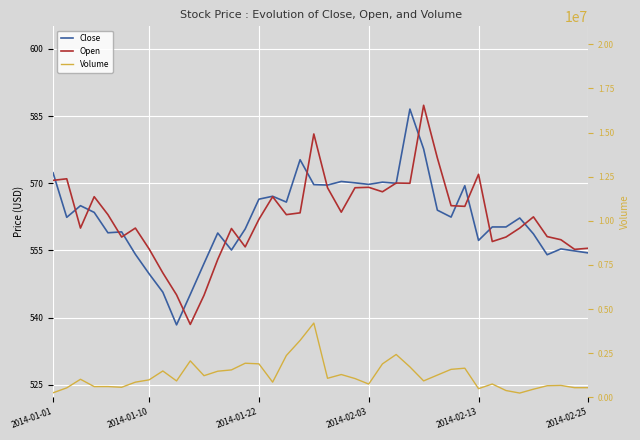

What is the maximum value for Volume?

4204432.0